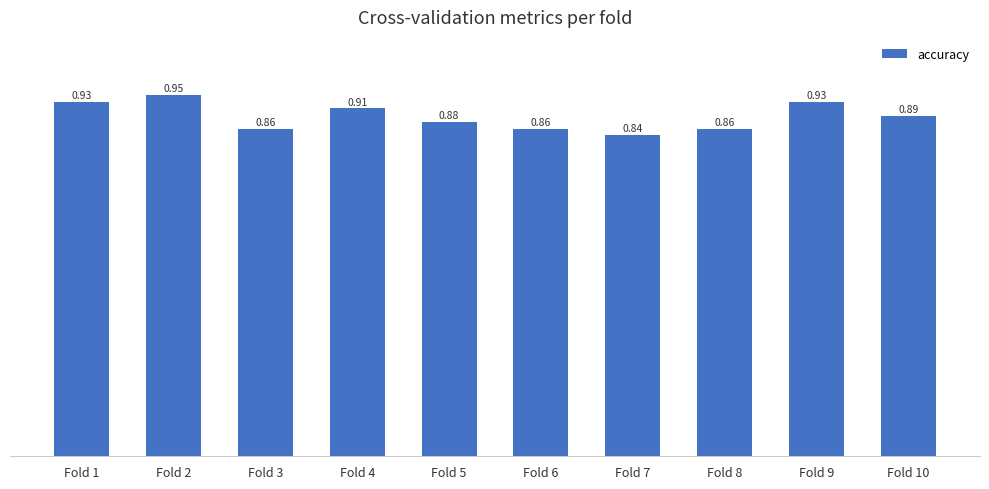

Between Fold 5 and Fold 4, which is larger?

Fold 4